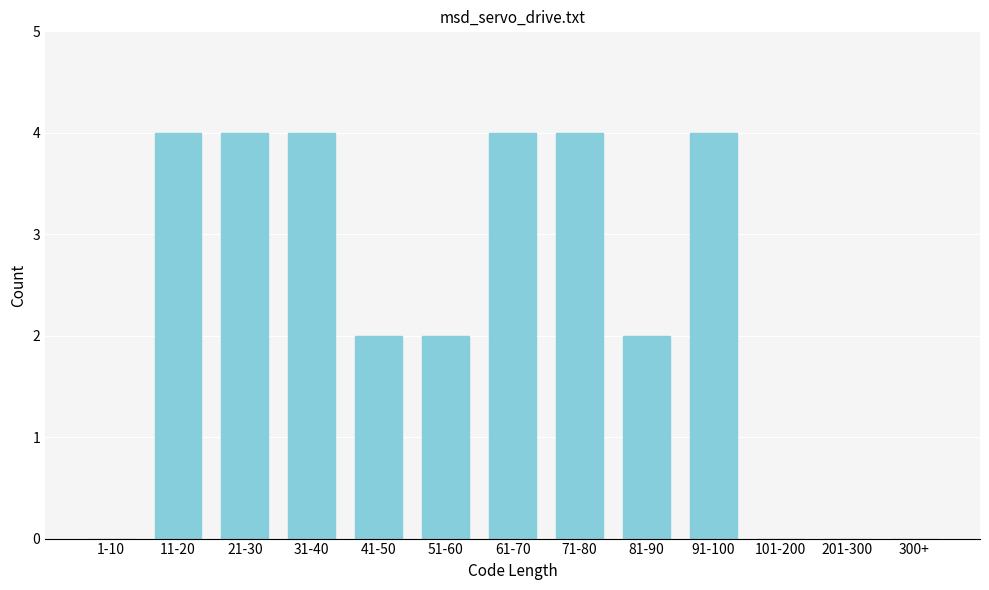

Reading left to right, list all the values displayed in this chart.

1-10=0	11-20=4	21-30=4	31-40=4	41-50=2	51-60=2	61-70=4	71-80=4	81-90=2	91-100=4	101-200=0	201-300=0	300+=0